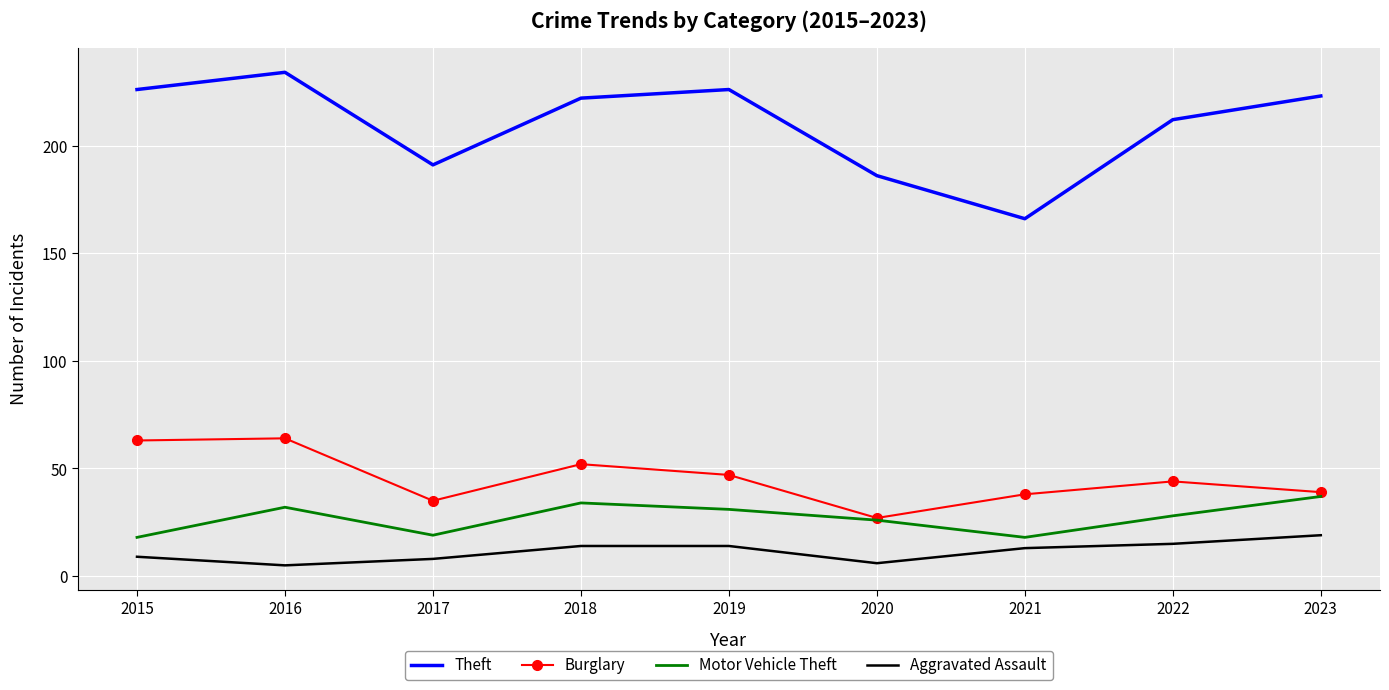

What is the highest value of the Aggravated Assault series?

19